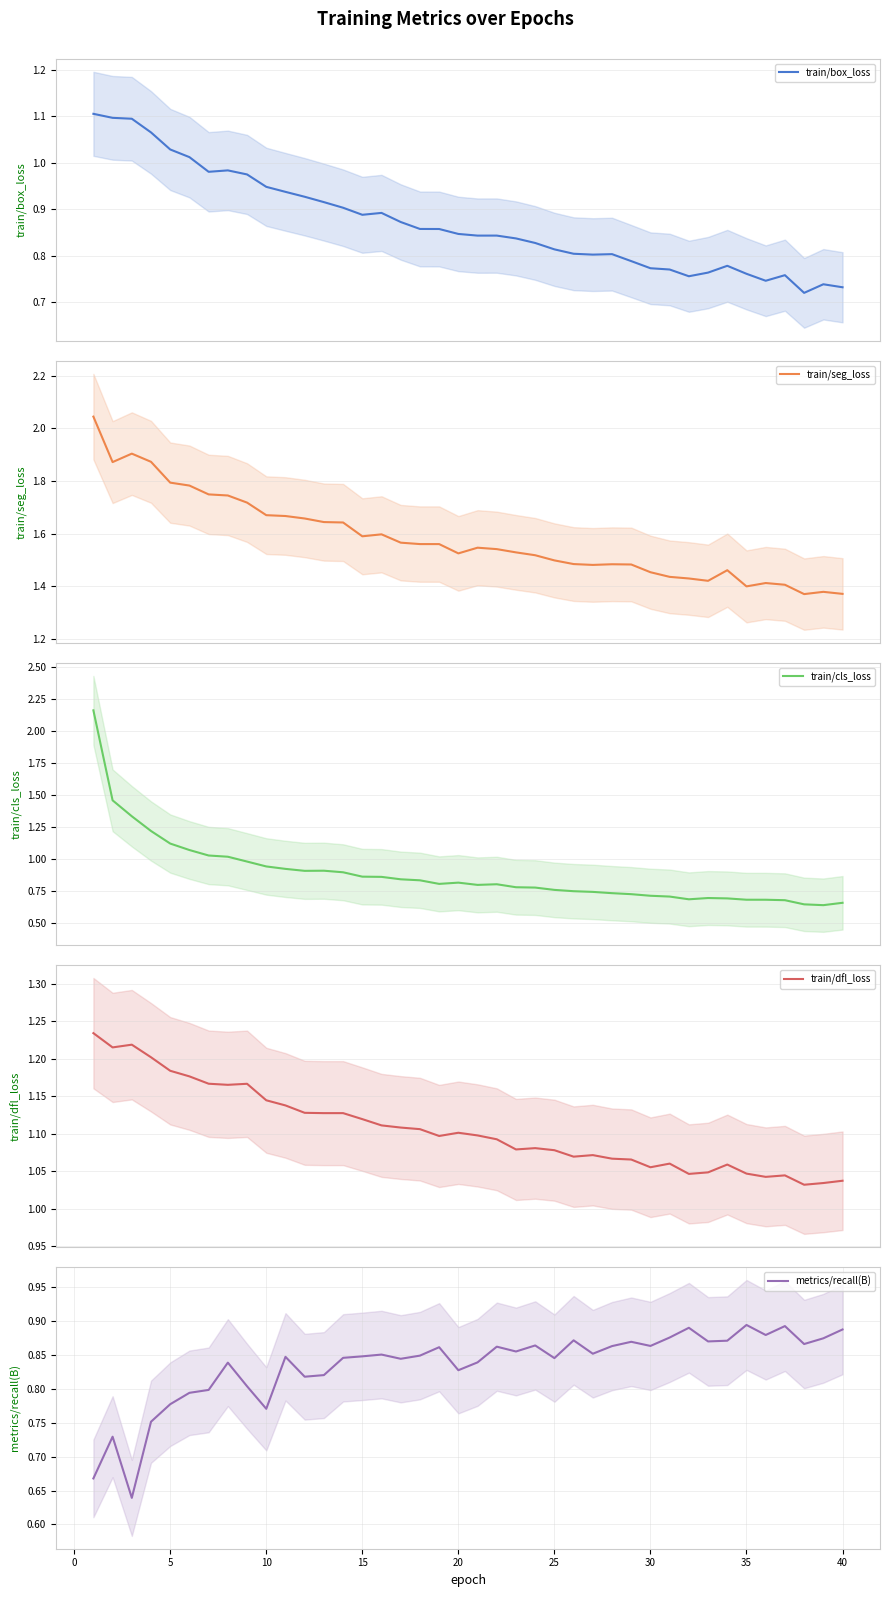

True or false: metrics/recall(B) and train/seg_loss cross at least once.

False